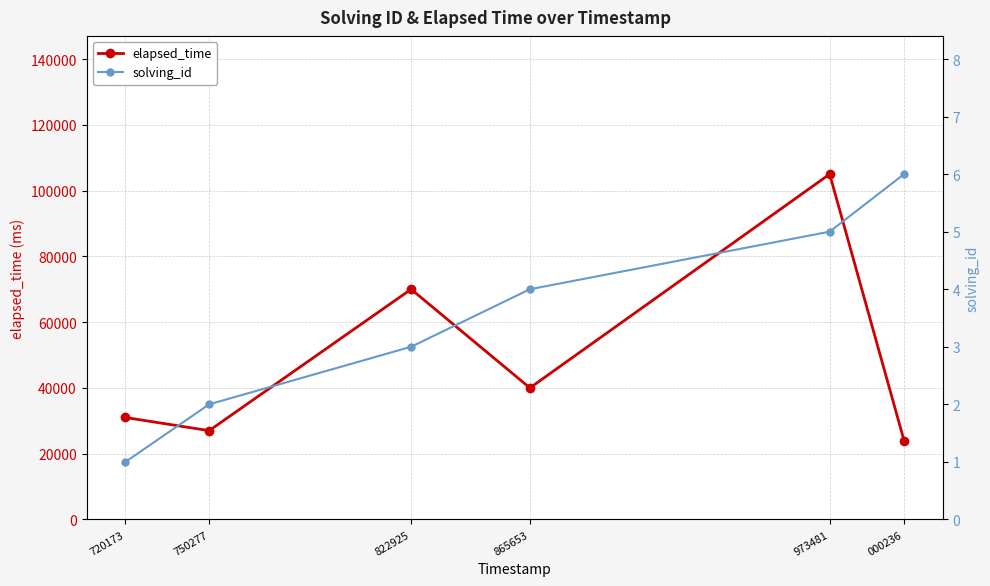

Between 720173 and 822925, which series saw the biggest shift?

elapsed_time